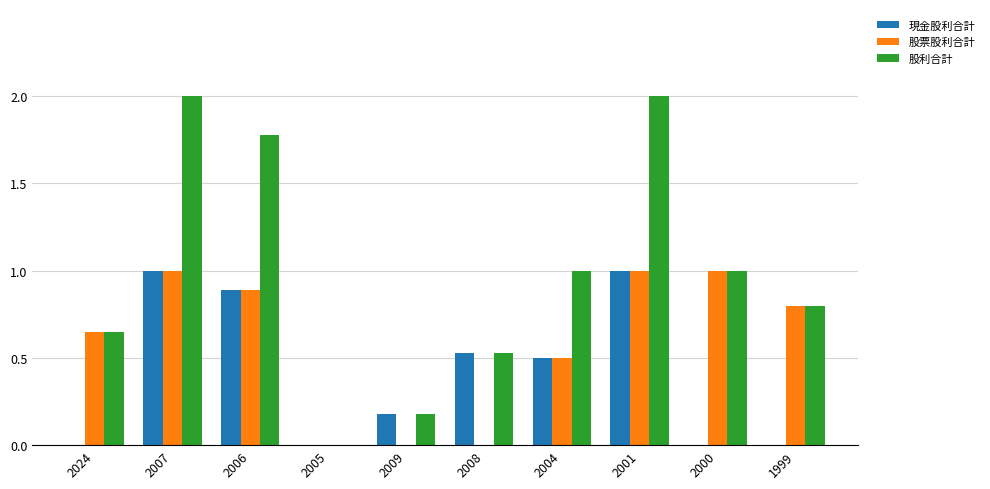

Is it true that 股票股利合計 equals 0.8 at 1999?

True